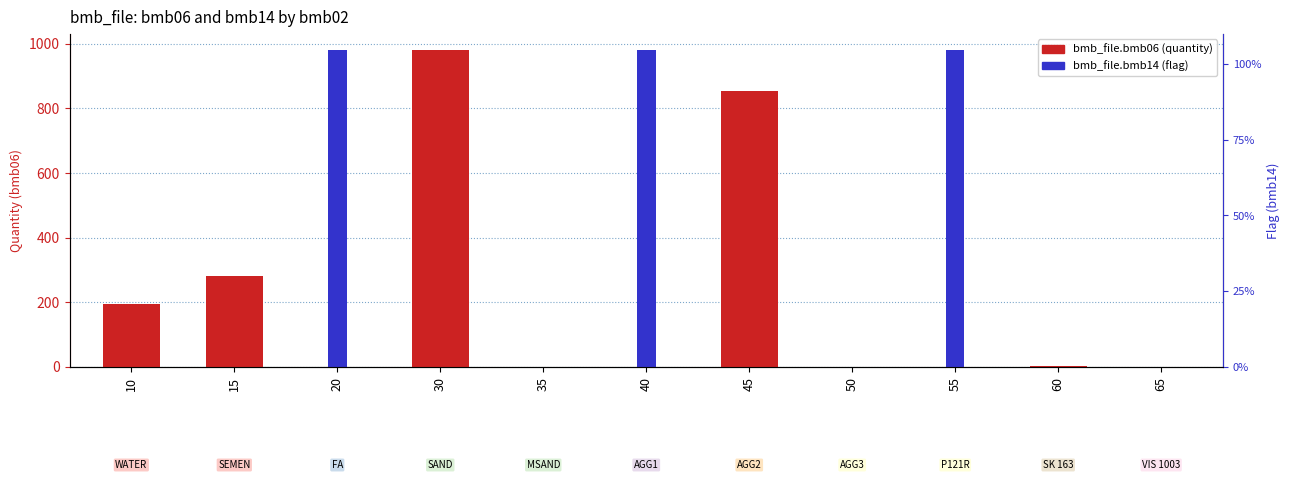

At how many categories does at least one series exceed 386?

5